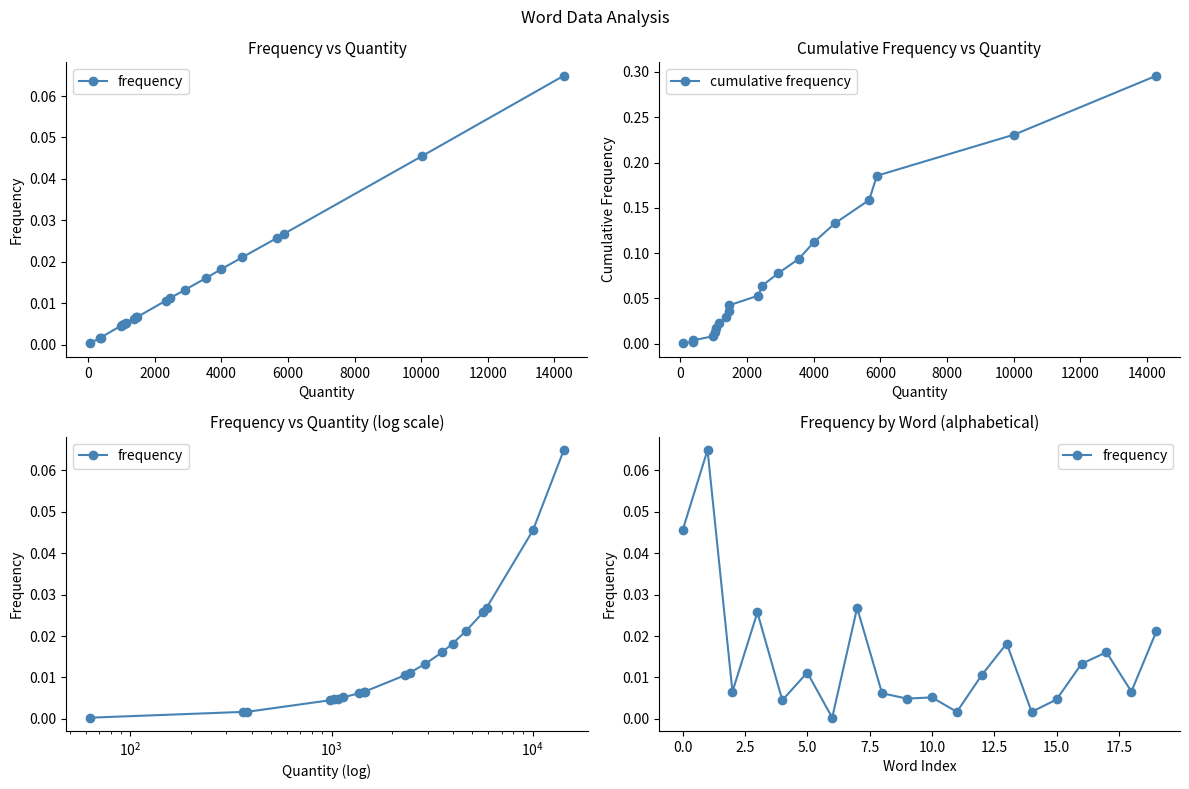

Between which two adjacent categories do frequency and cumulative frequency first intersect?

4000 and 6000